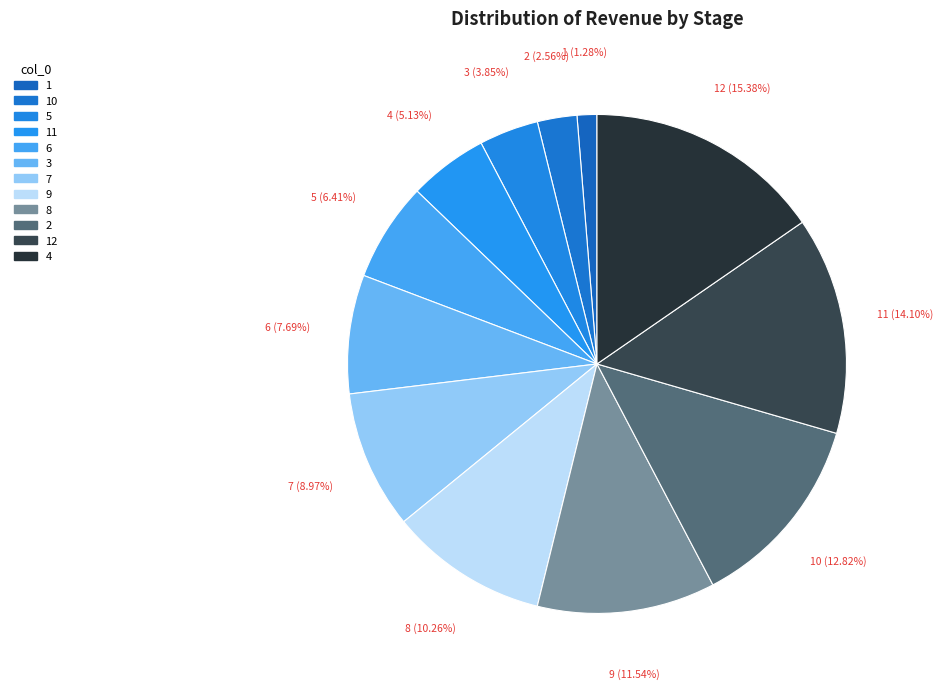

Is there any slice that represents more than half of the pie?

No